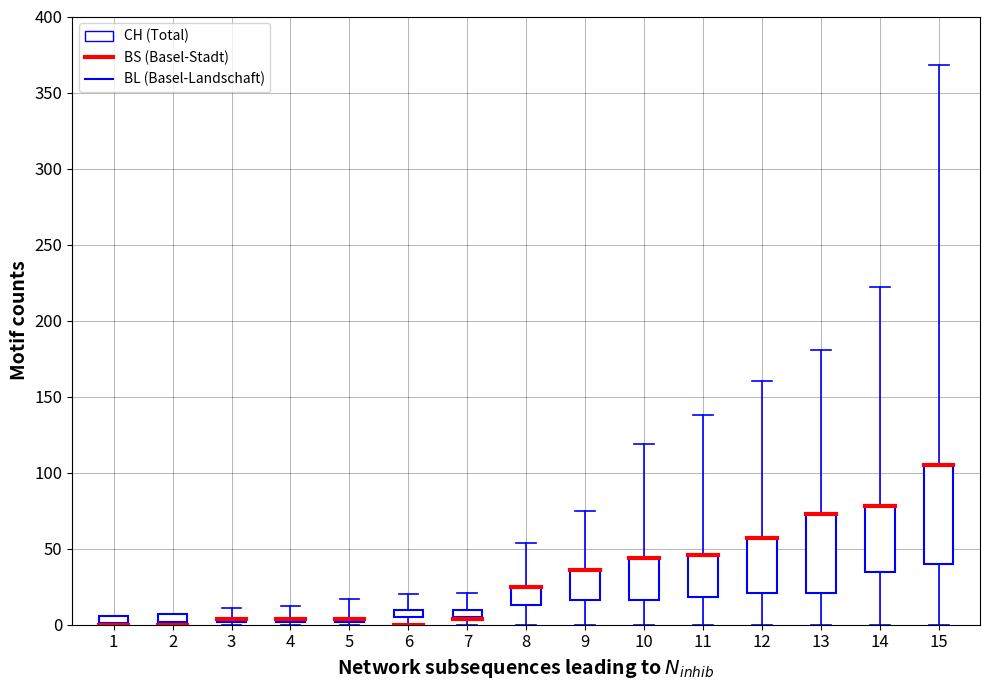

Reading left to right, what are all the values shown in this chart?

CH: 2020-03-09=3	2020-03-10=7	2020-03-11=11	2020-03-12=12	2020-03-13=17	2020-03-15=20	2020-03-16=21	2020-03-17=54	2020-03-18=75	2020-03-19=119	2020-03-20=138	2020-03-21=160	2020-03-22=181	2020-03-23=222	2020-03-24=368
BS: 2020-03-09=0	2020-03-10=0	2020-03-11=4	2020-03-12=4	2020-03-13=4	2020-03-15=0	2020-03-16=4	2020-03-17=25	2020-03-18=36	2020-03-19=44	2020-03-20=46	2020-03-21=57	2020-03-22=73	2020-03-23=78	2020-03-24=105